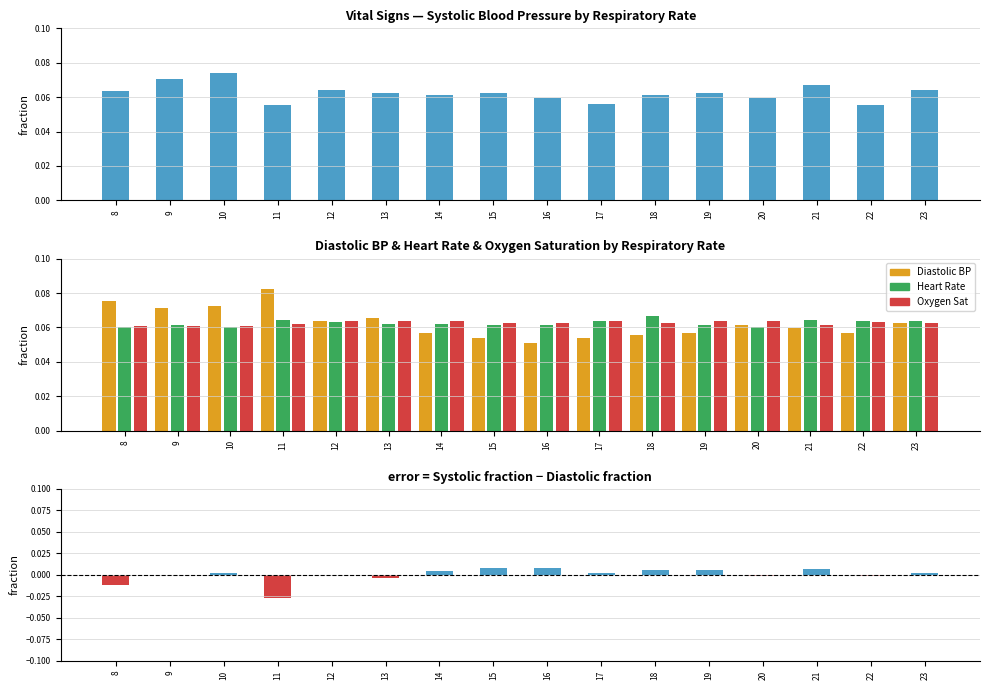

What is the greatest value displayed?

0.1